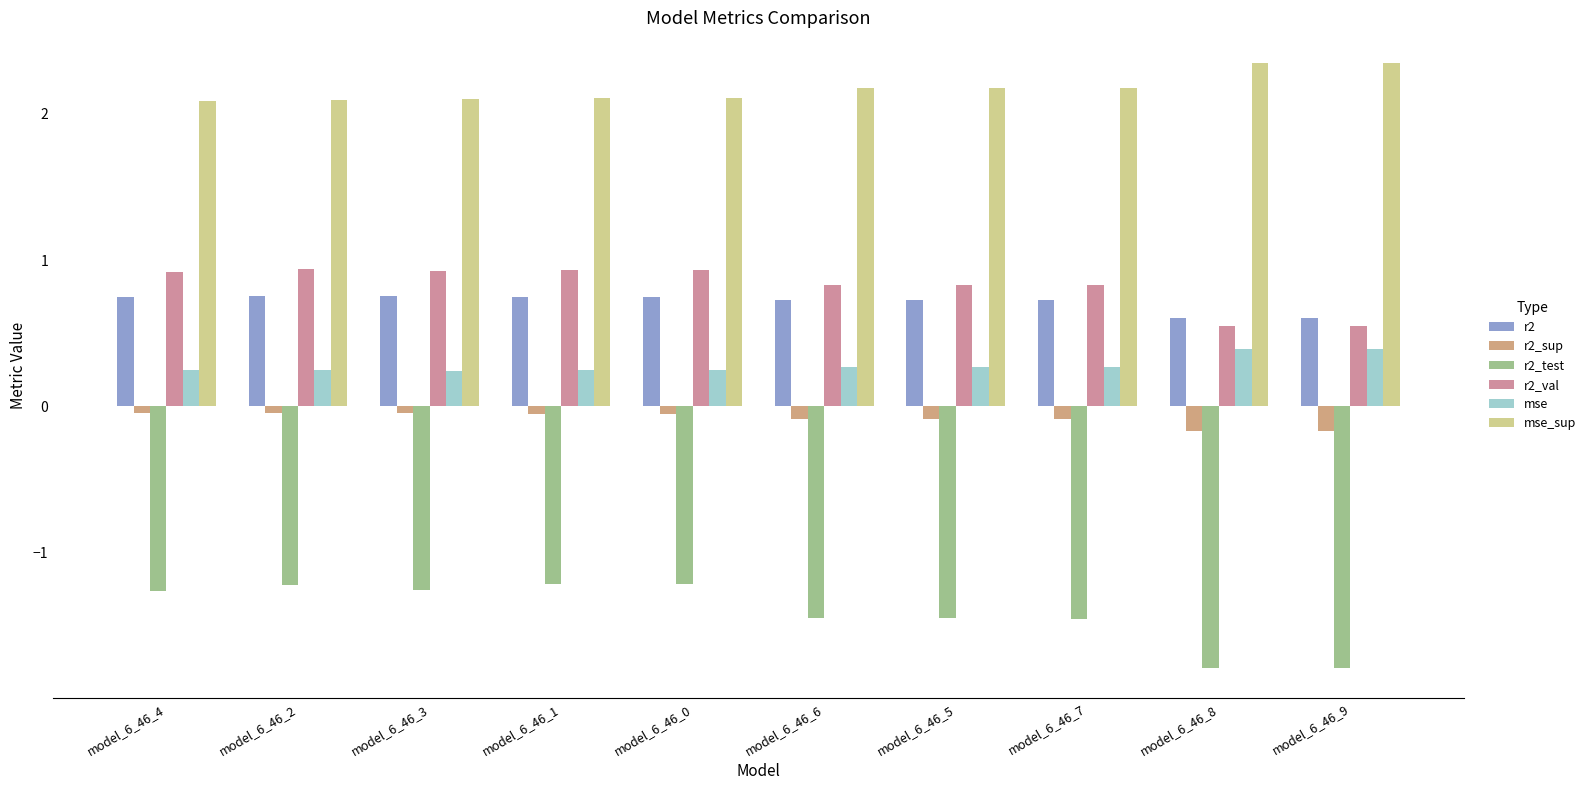

Which series has the largest total across all categories?

mse_sup